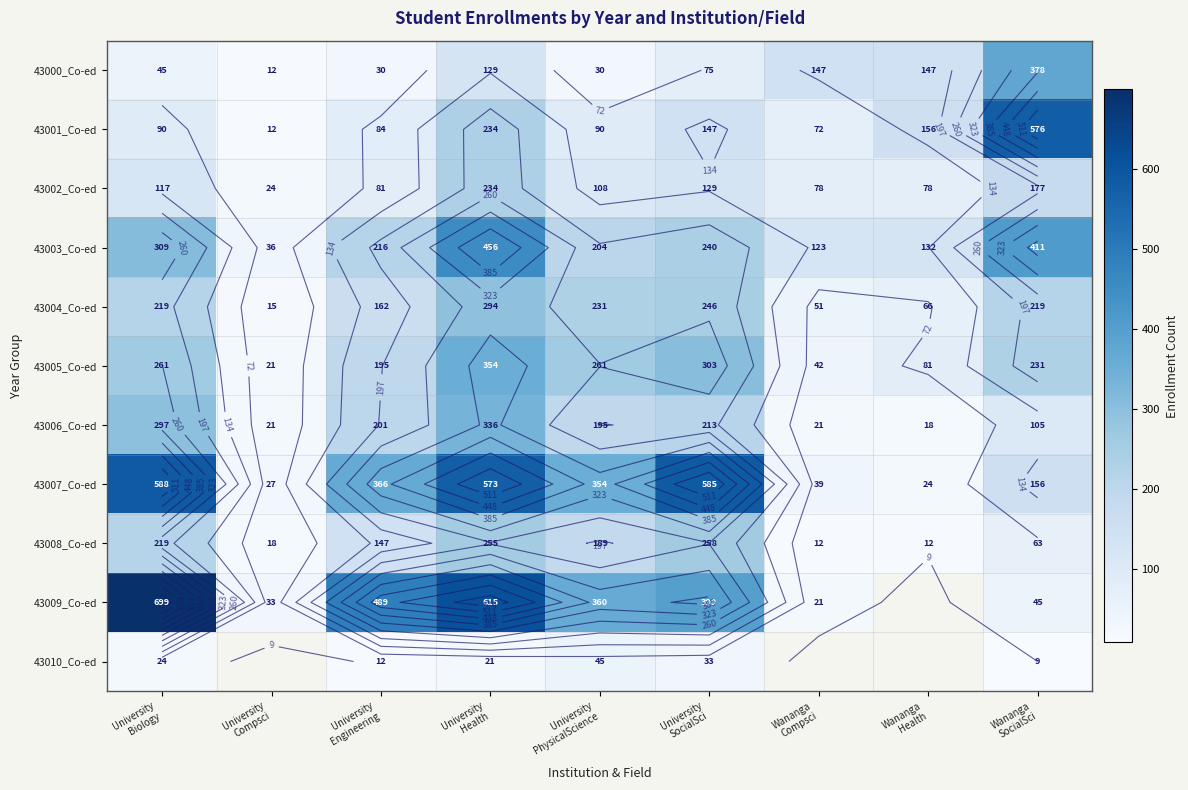

What is the difference between the second highest and second lowest values in the 43008_Co-ed series?

243.0